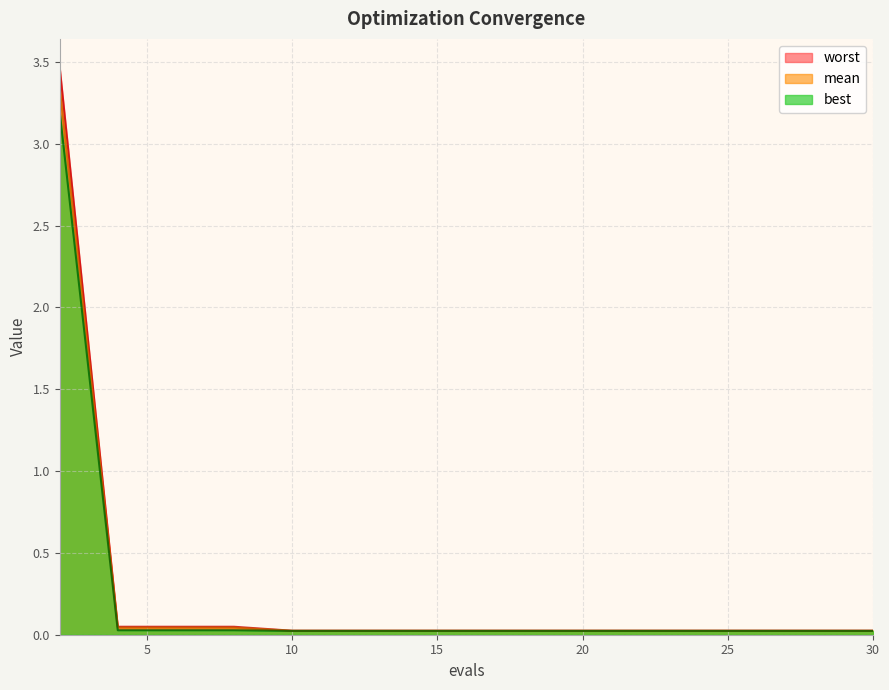

True or false: worst and mean cross at least once.

False